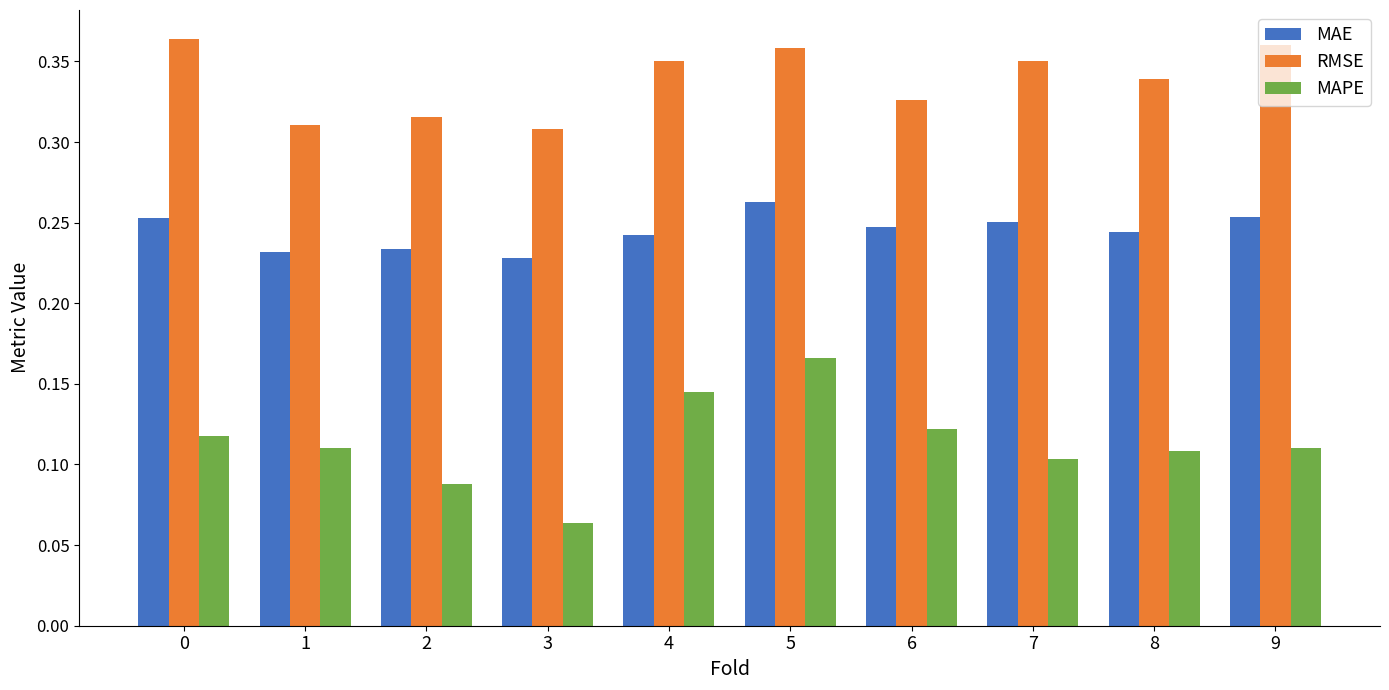

At 5, list the series in order from largest to smallest.

RMSE, MAE, MAPE